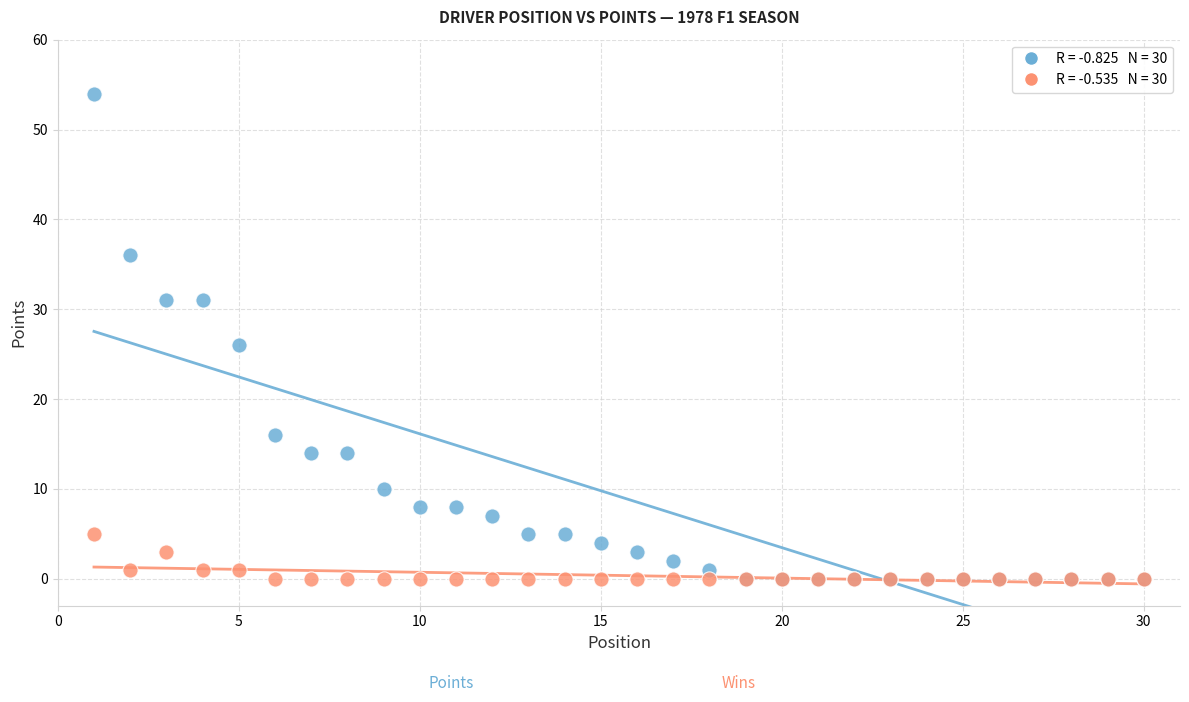

Across all series, what Y value is closest to 27?

26